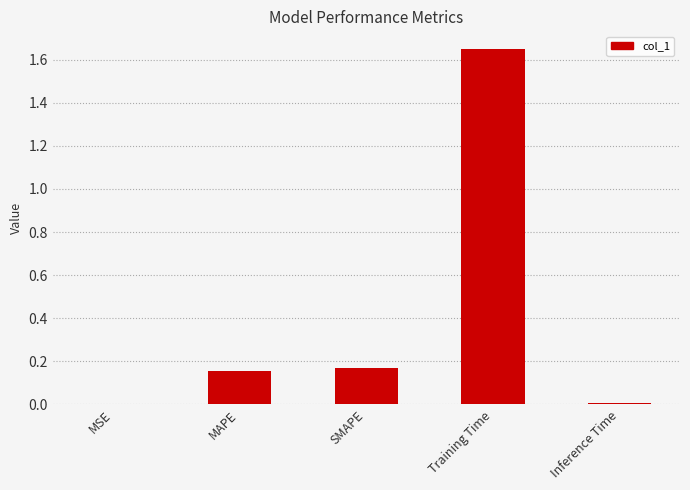

At which category does the chart reach its peak across all series?

Training Time